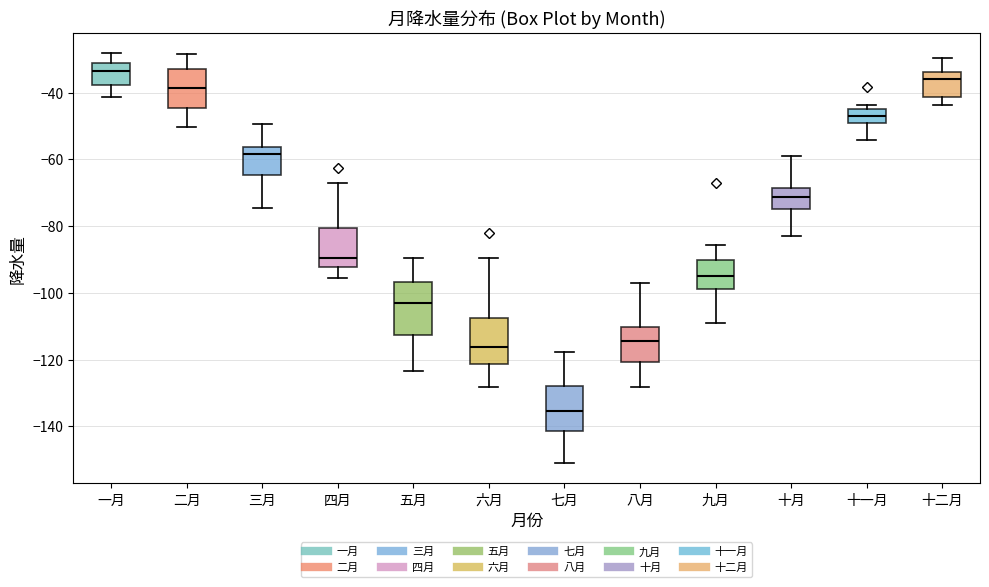

Where is the upper edge of the box for 五月 on the y-axis? The values are not printed on the chart, so give them approximately, as read against the axis.

-96